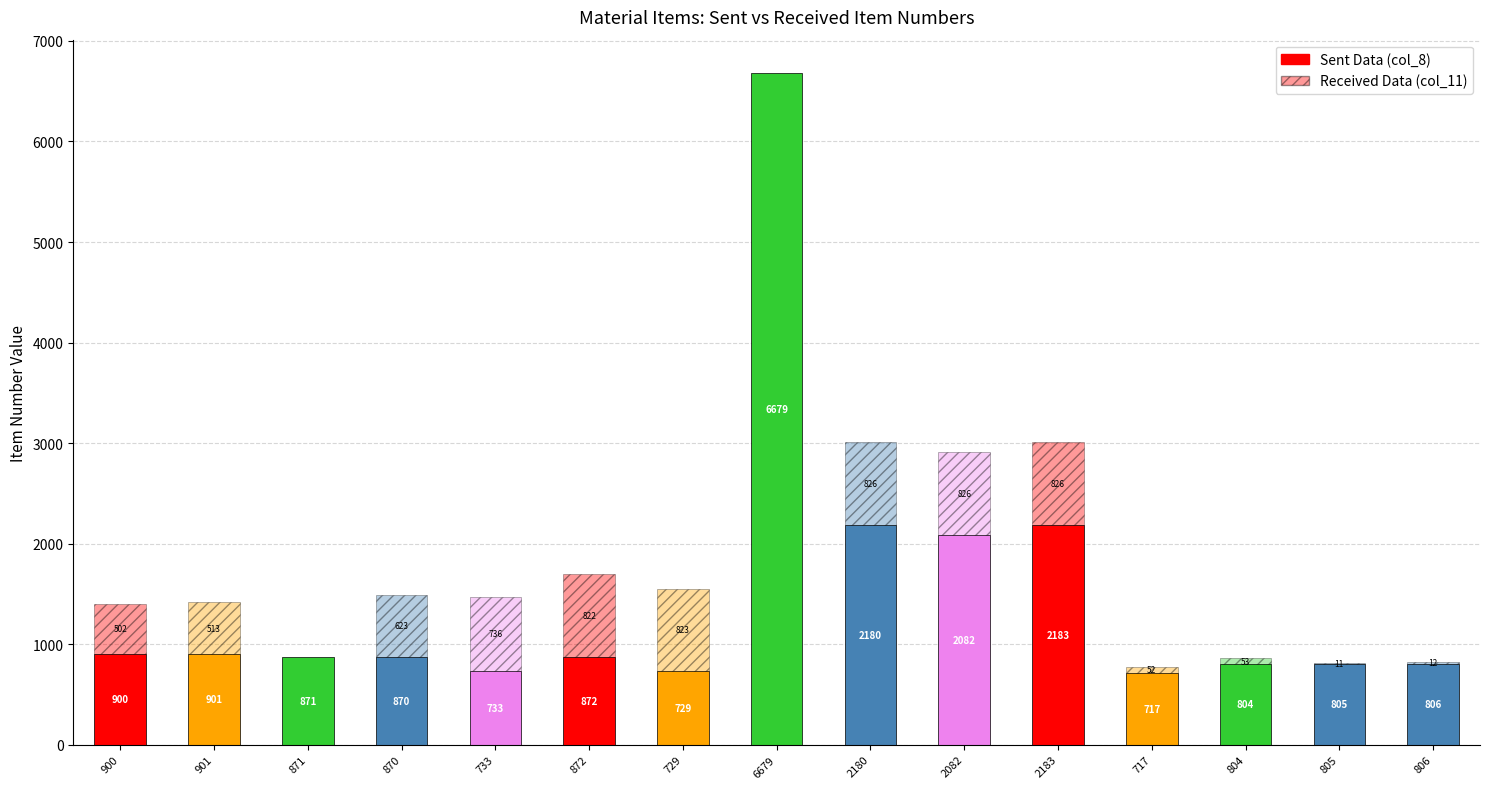

The col_9 (Qty) series shows 0 at 871. True or false?

True